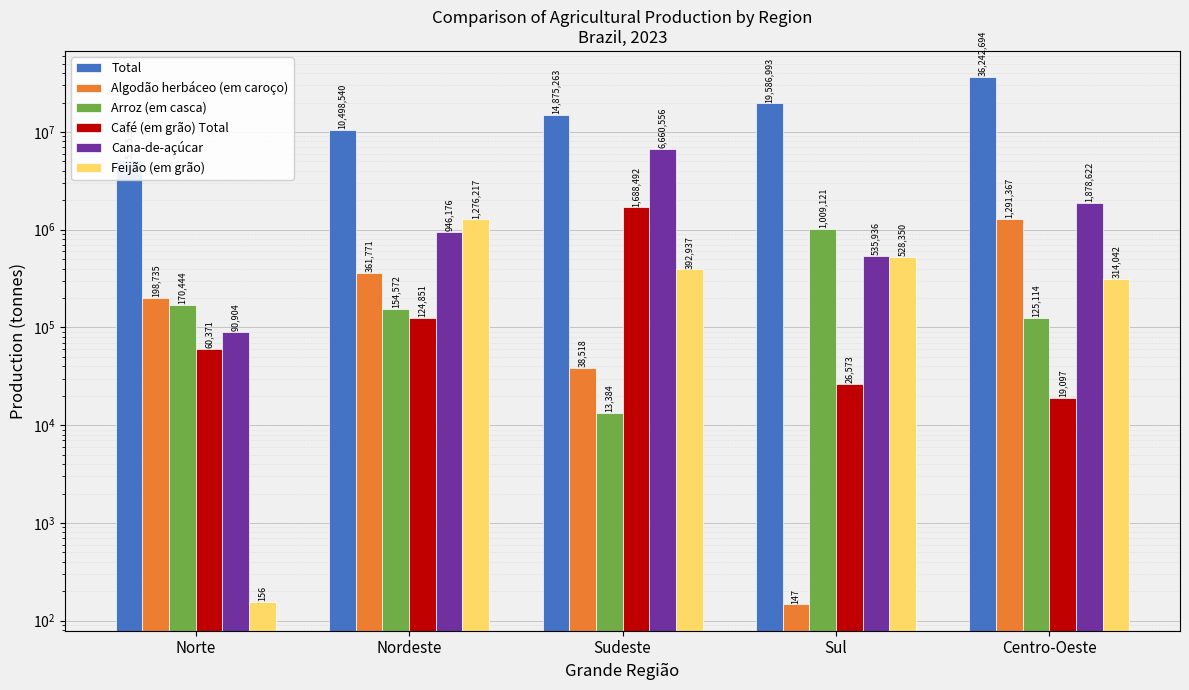

What is the label of the 4th bar from the right?

Nordeste